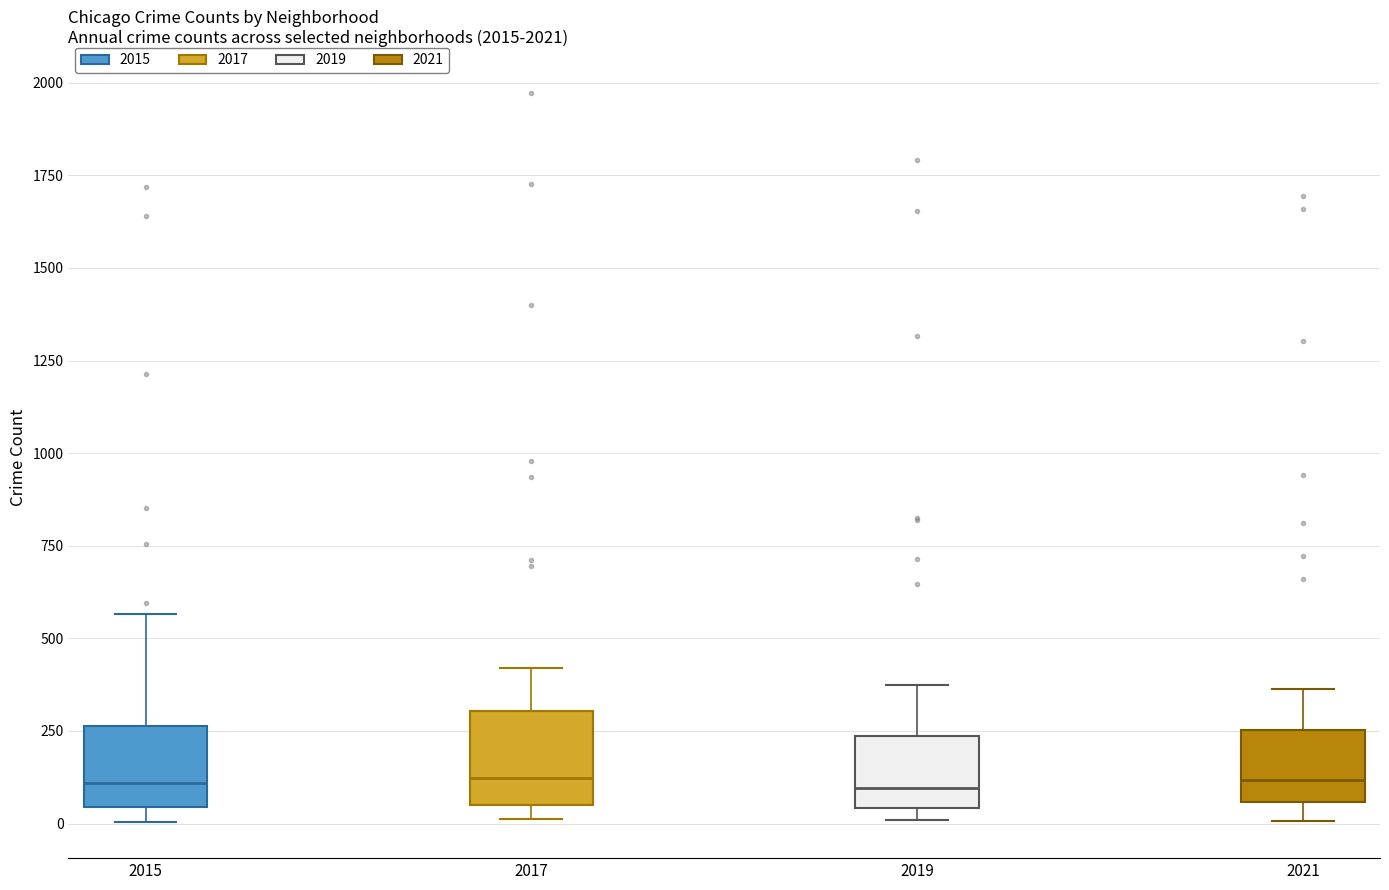

Where is the upper edge of the box at x = 2017 on the y-axis? The values are not printed on the chart, so give them approximately, as read against the axis.

300